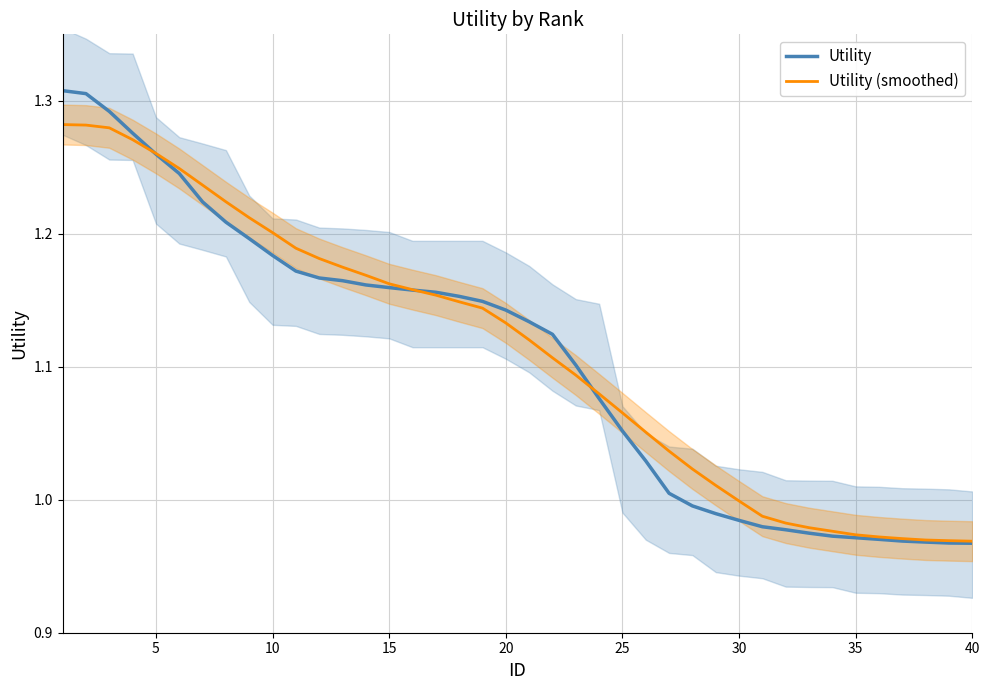

How many values in the Utility (smoothed) series are below 1?

11